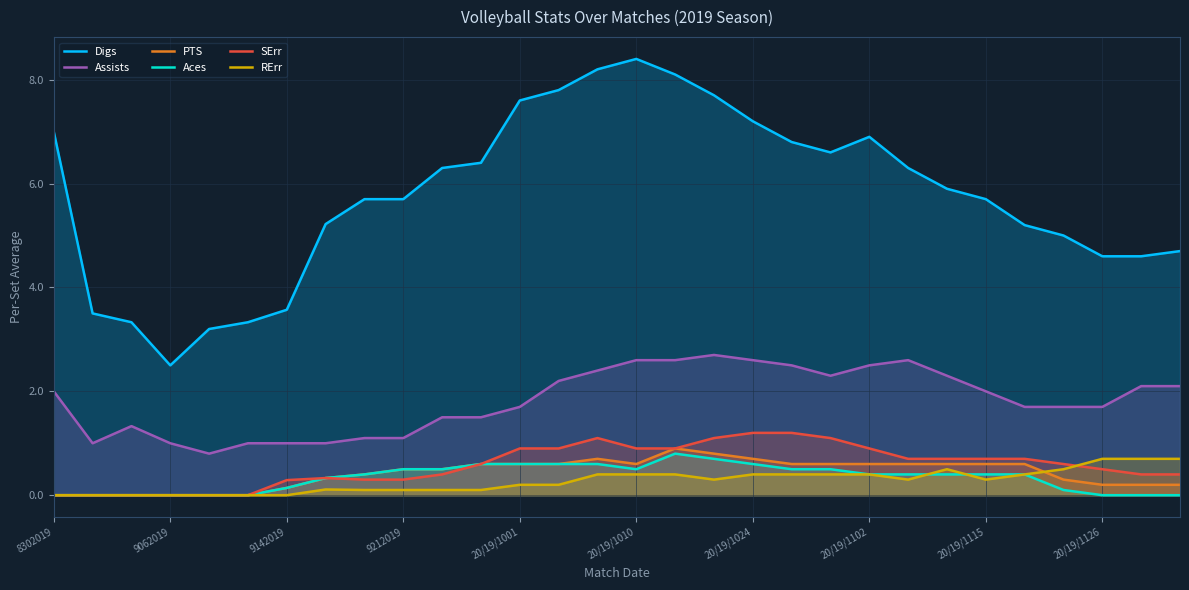

What is the highest value of the Assists series?

2.7